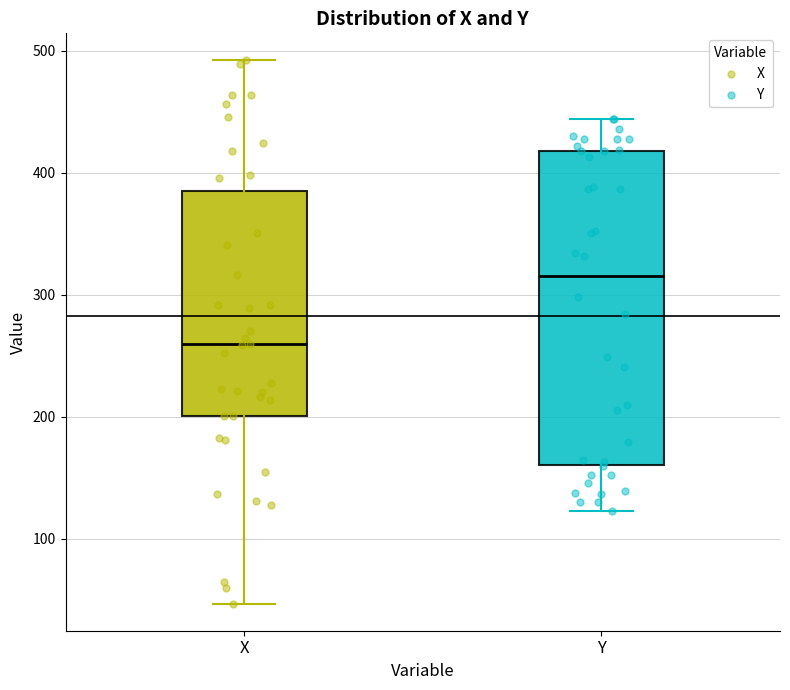

Comparing the boxes themselves (not the whiskers), which one is the tallest?

Y